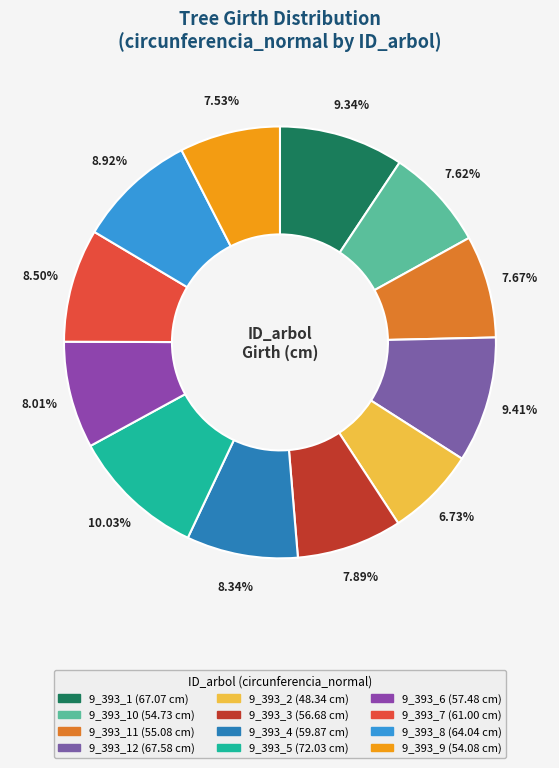

What is the smallest slice in the pie chart?

9_393_2